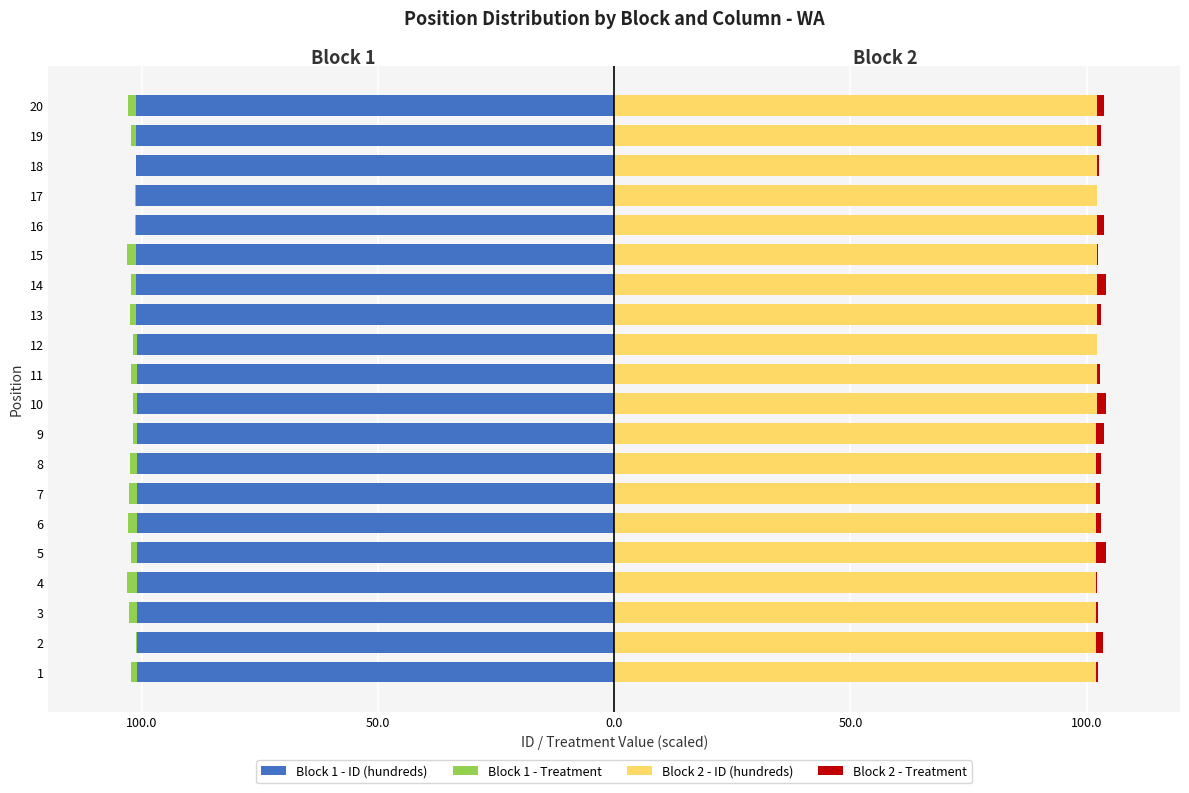

The value of Block 1 - Treatment at 13 is -2.2. True or false?

False